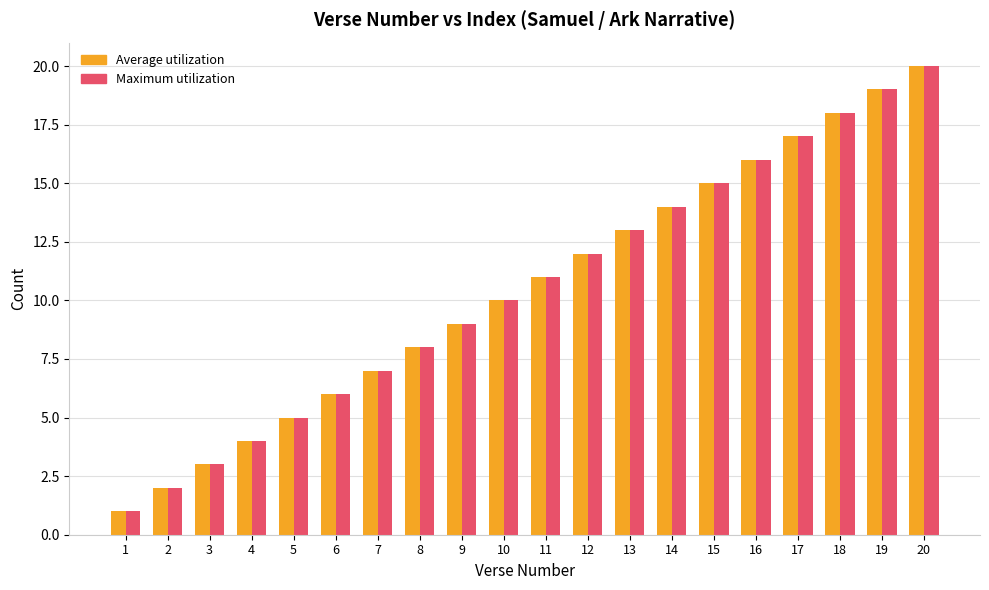

Reading left to right, what are all the values shown in this chart?

Average utilization: 1=1	2=2	3=3	4=4	5=5	6=6	7=7	8=8	9=9	10=10	11=11	12=12	13=13	14=14	15=15	16=16	17=17	18=18	19=19	20=20
Maximum utilization: 1=1	2=2	3=3	4=4	5=5	6=6	7=7	8=8	9=9	10=10	11=11	12=12	13=13	14=14	15=15	16=16	17=17	18=18	19=19	20=20